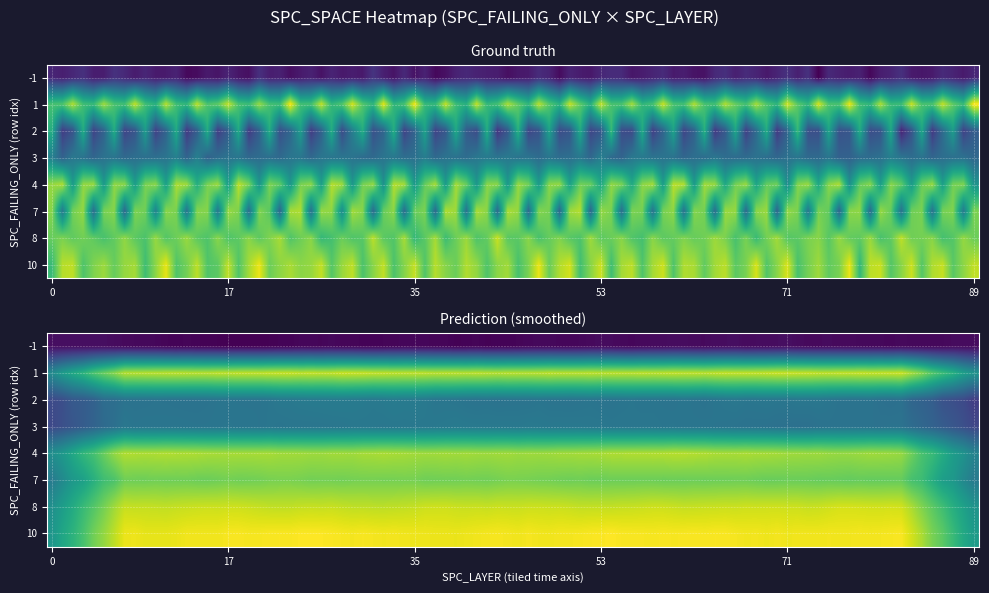

What is the total value across all series at 3?

232